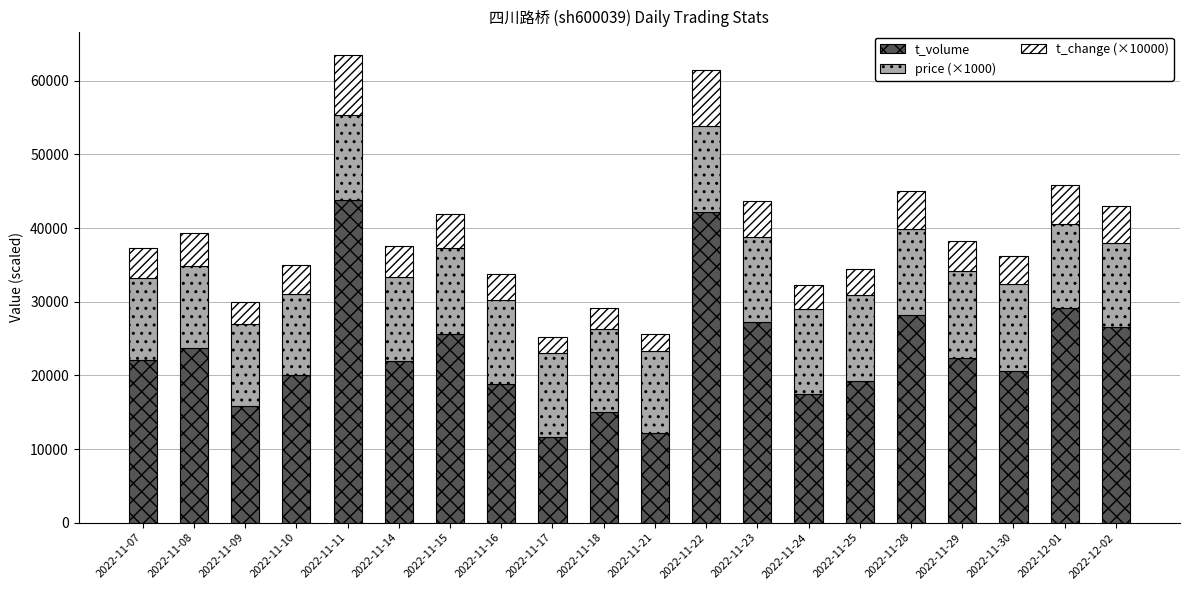

What is the lowest value of the t_volume series?

11686